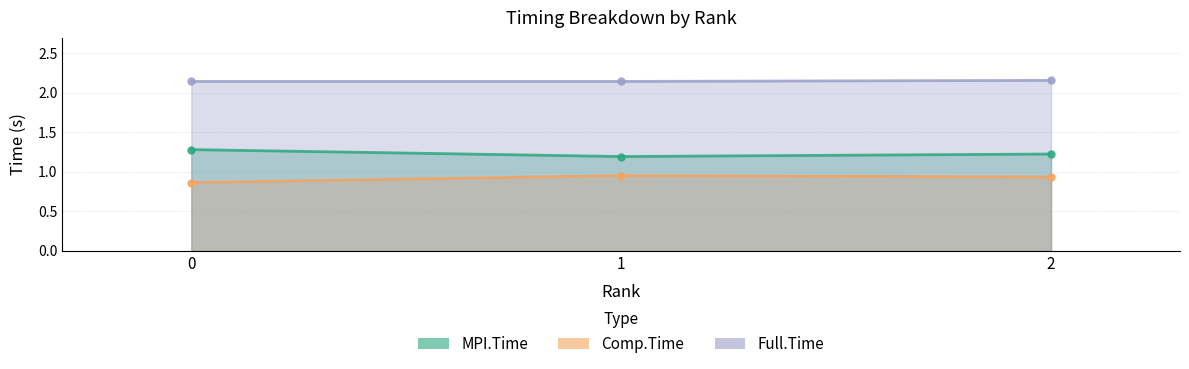

At which label does MPI.Time reach its minimum?

1